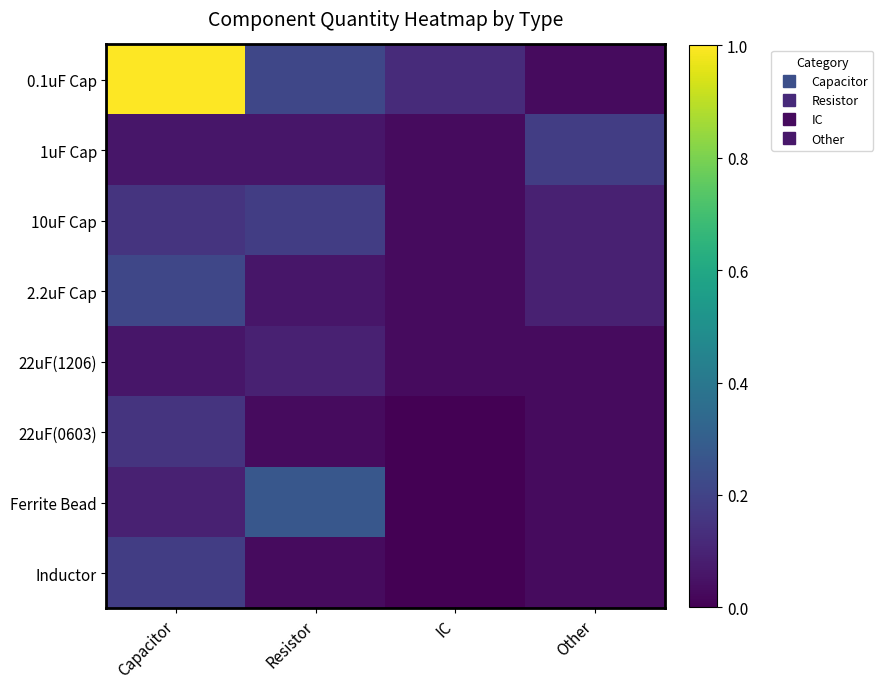

At how many categories does at least one series exceed 0?

4